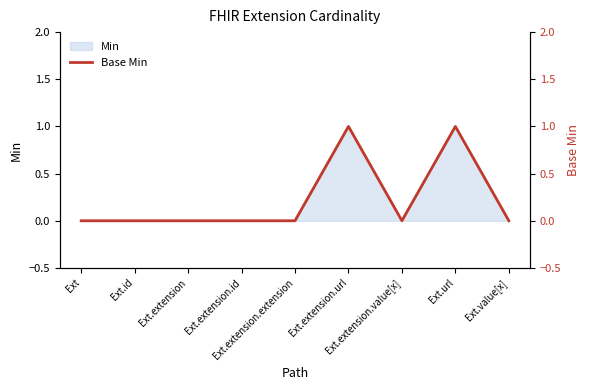

How many points are lower than both their immediate neighbors (excluding endpoints)?

1